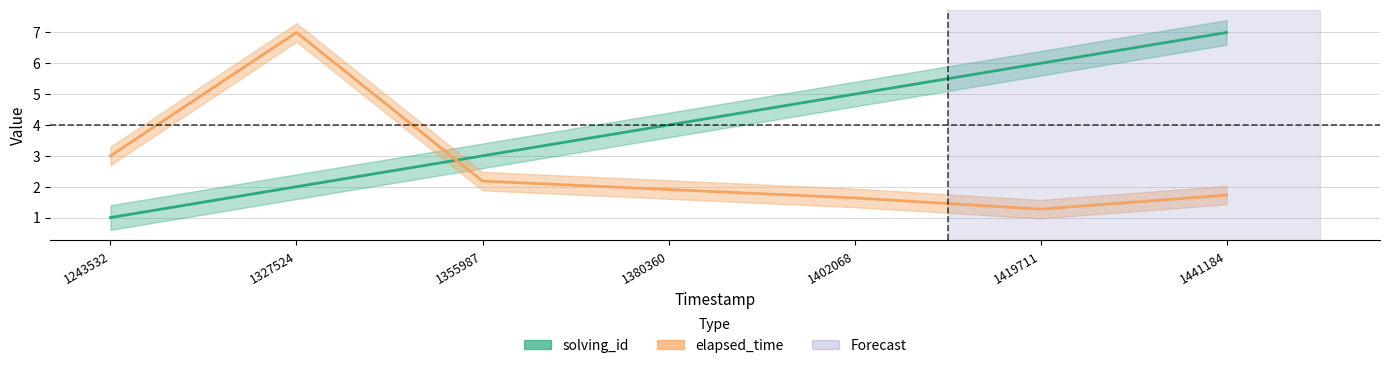

True or false: elapsed_time and solving_id cross at least once.

True